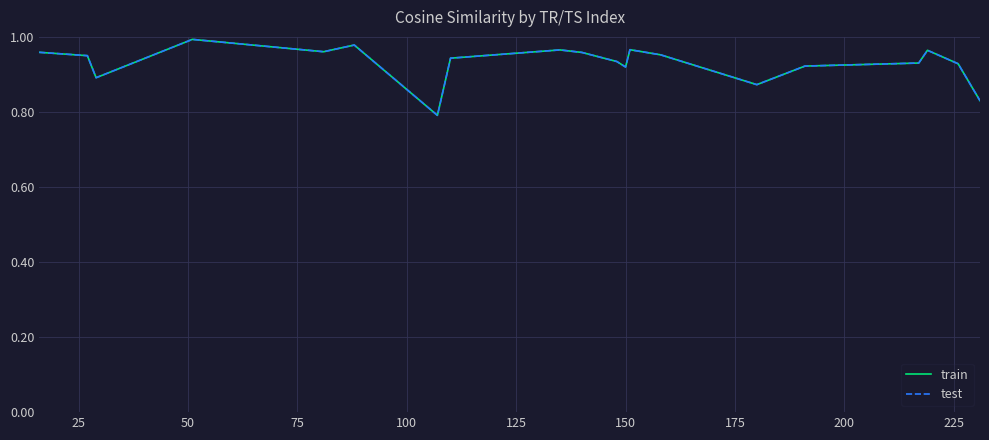

True or false: train and test intersect in this chart.

False